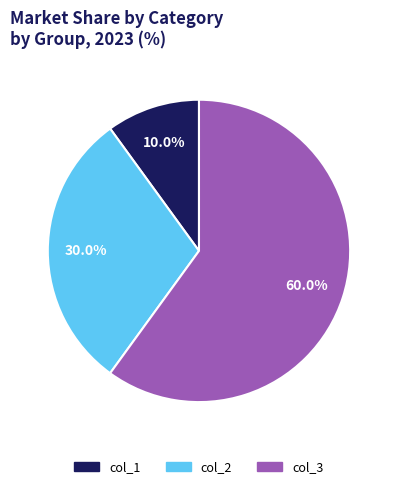

Between col_1 and col_3, which is larger?

col_3